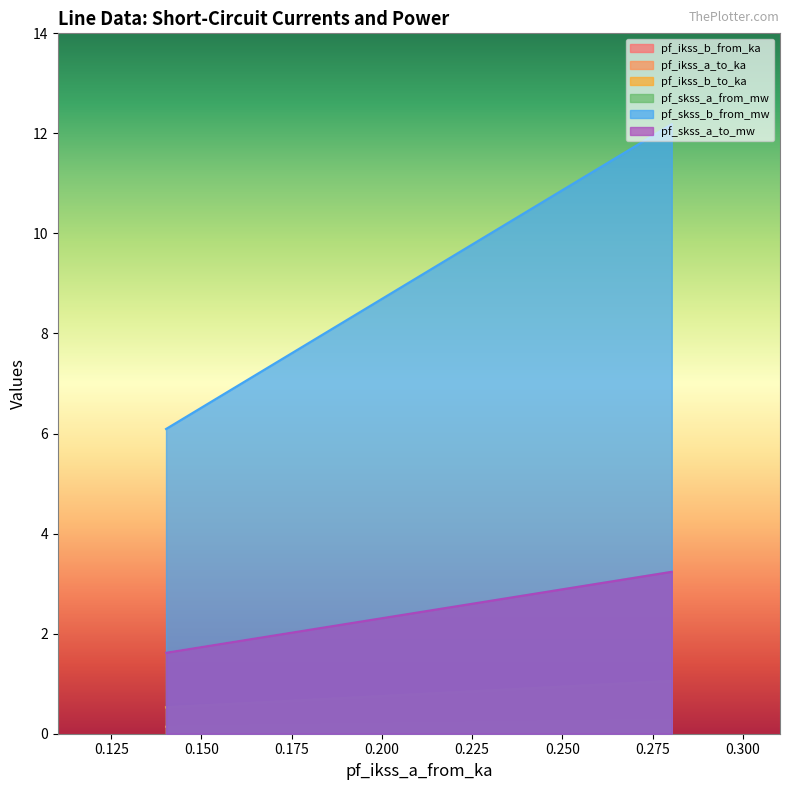

Is the value of pf_skss_b_from_mw at Line_1 greater than the value of pf_ikss_a_to_ka at Line_1?

Yes